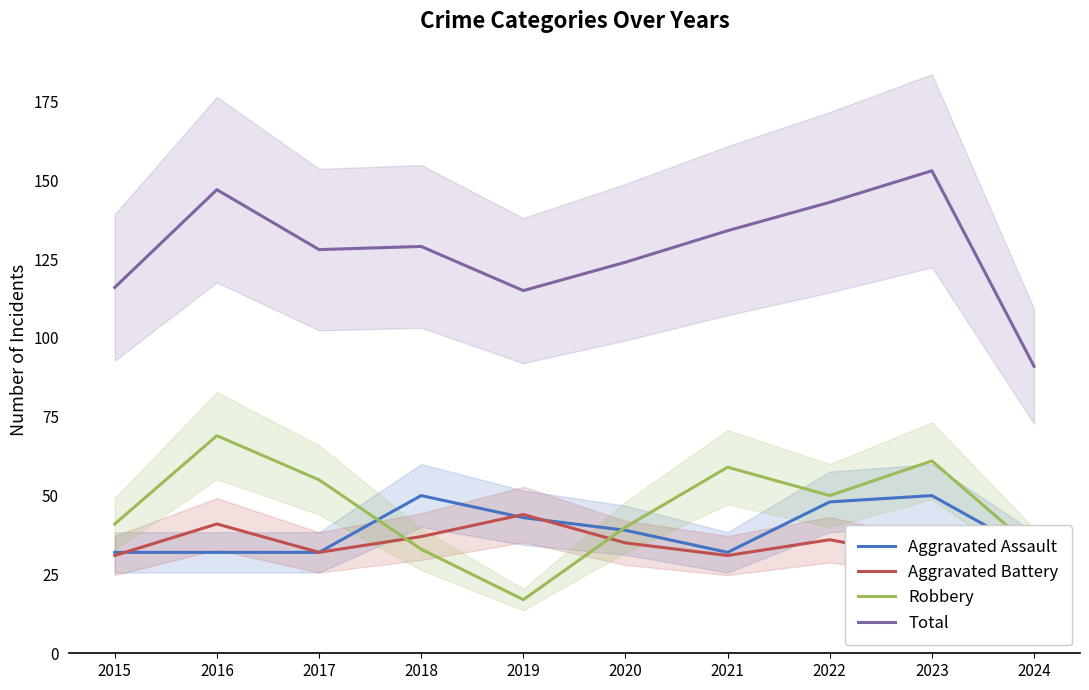

True or false: Total has more than 2 interior local peaks.

True